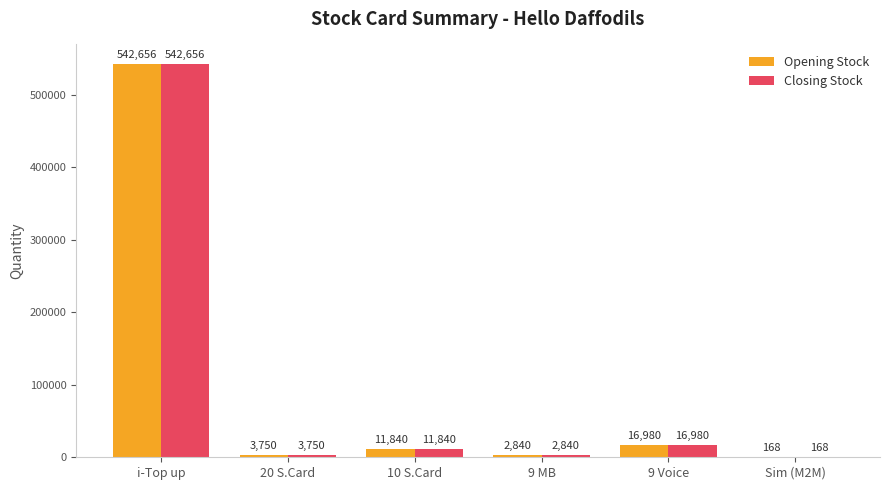

Is the value of Closing Stock at 20 S.Card greater than the value of Opening Stock at 9 Voice?

No